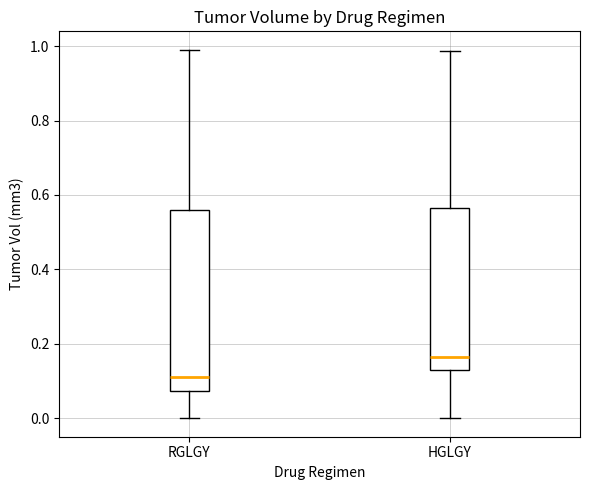

Reading left to right, read every box against the y-axis: the position of its median line, the range the box covers, and the ends of its whiskers. The values are not printed on the chart, so give them approximately, as read against the axis.

RGLGY: median 0.12, box 0.08 to 0.56, whiskers 0.00 to 1.00
HGLGY: median 0.16, box 0.14 to 0.56, whiskers 0.00 to 0.98